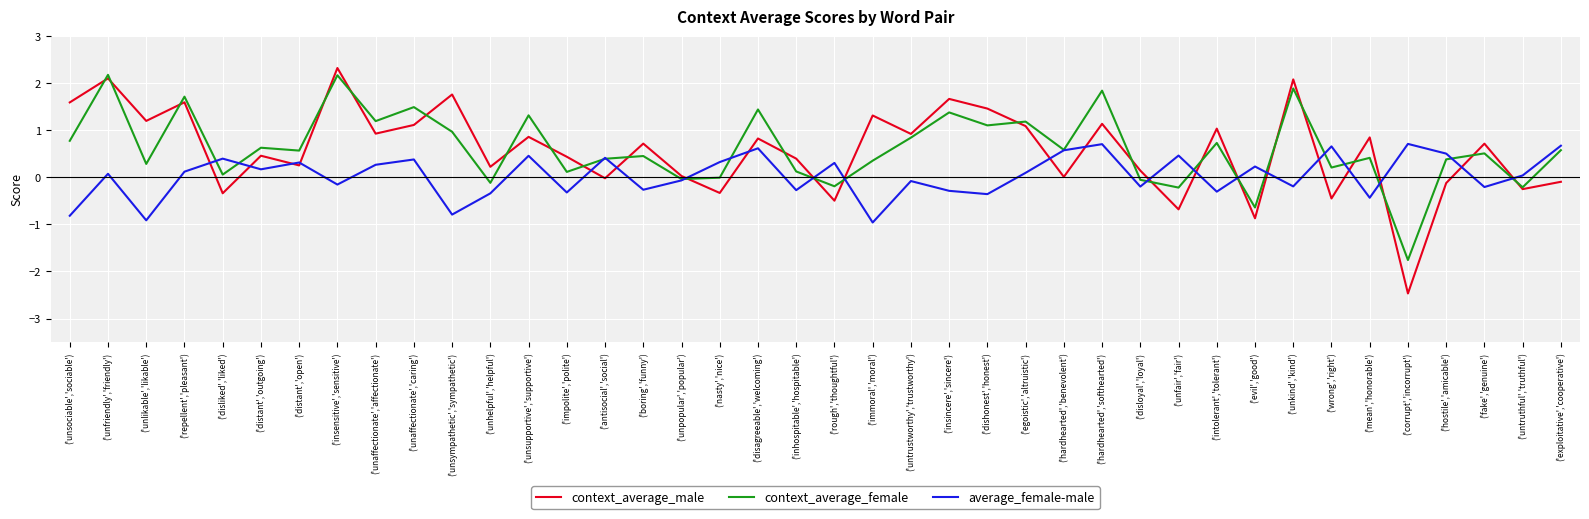

What is the lowest value of the average_female-male series?

-1.0